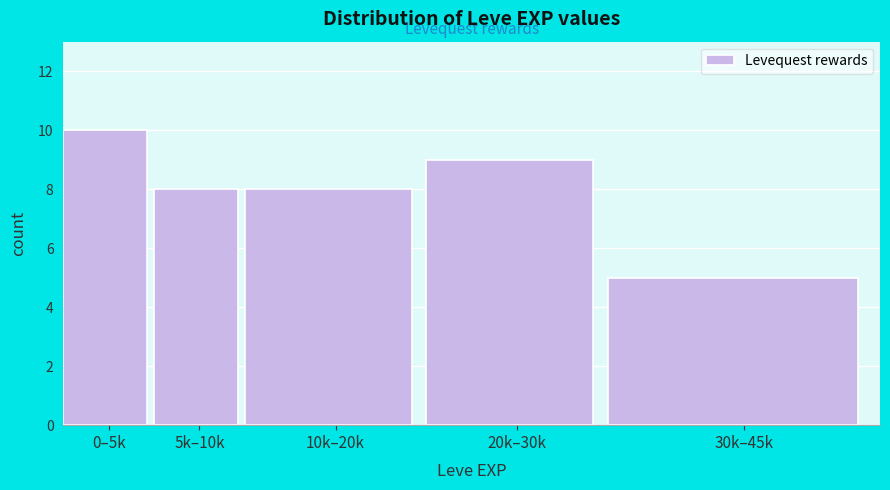

Reading left to right, extract all data points from this chart.

0–5k=10	5k–10k=8	10k–20k=8	20k–30k=9	30k–45k=5